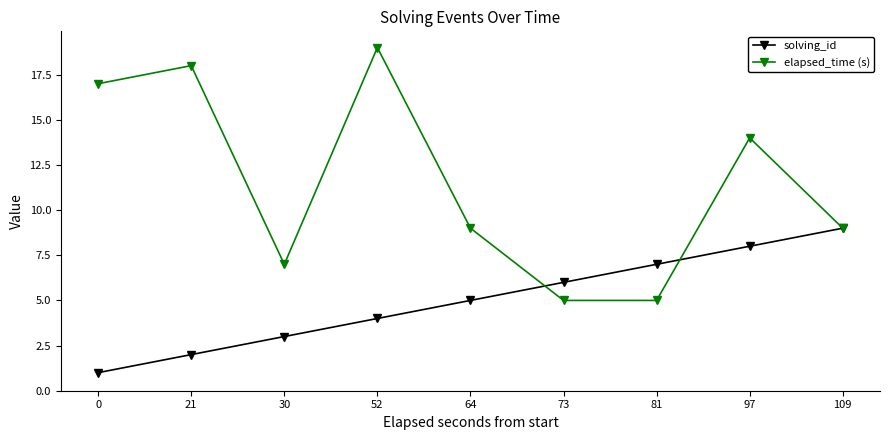

List the series in order of their peak value, highest first.

elapsed_time (s), solving_id